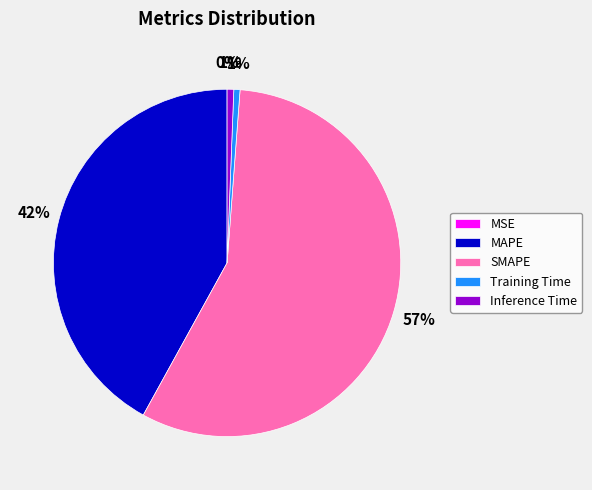

Does MAPE account for over 50% of the chart?

No